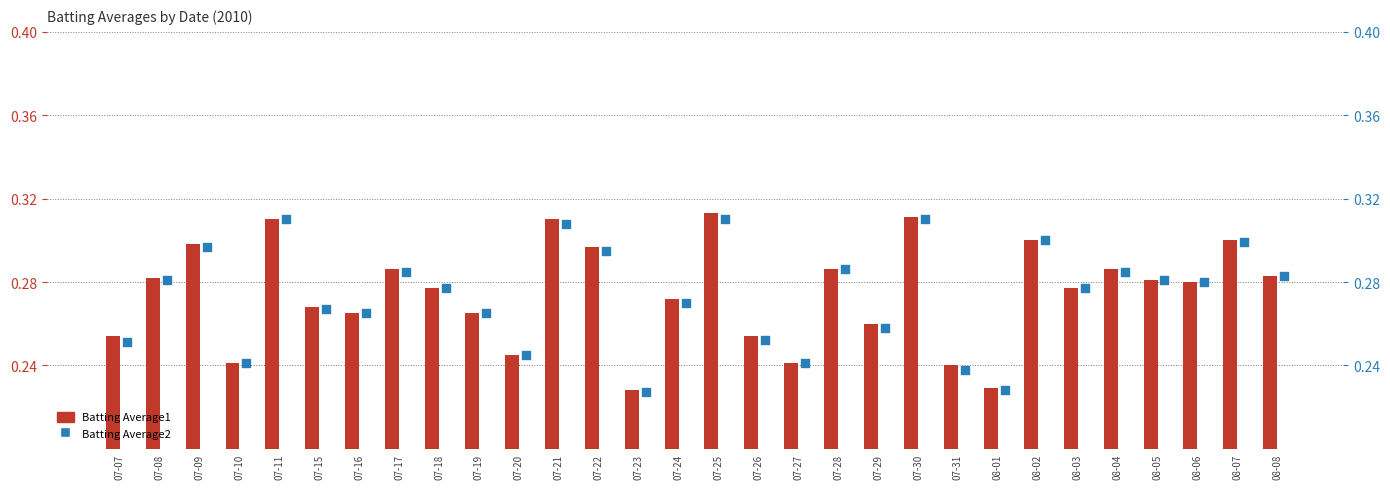

Which series has the largest total across all categories?

Batting Average1